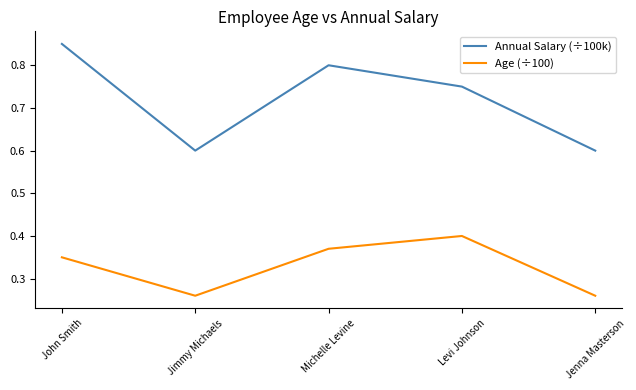

Is it true that Annual Salary (÷100k) equals 1.4 at Michelle Levine?

False